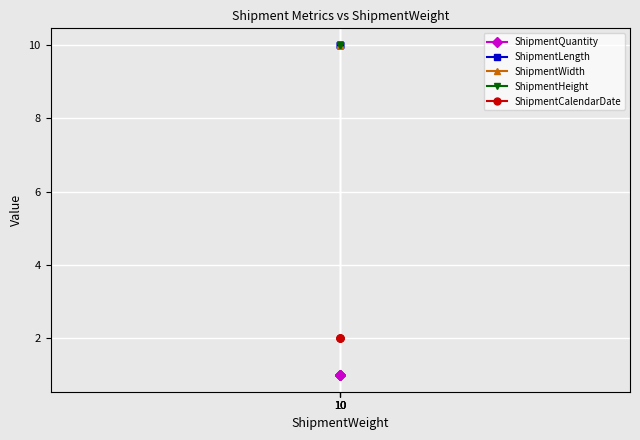

Which has a higher value, 10 or 10?

10